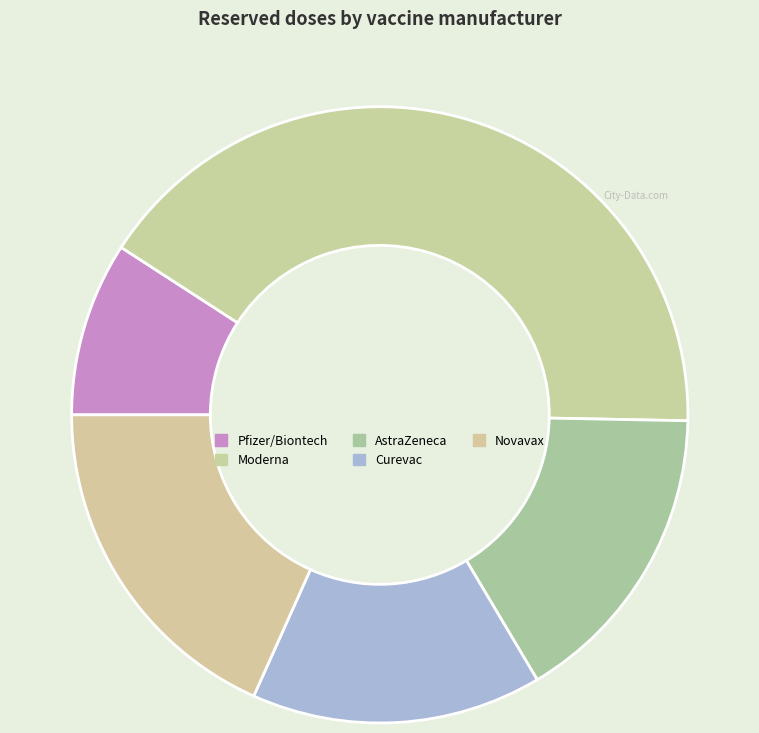

Which category has the biggest portion of the pie?

Moderna